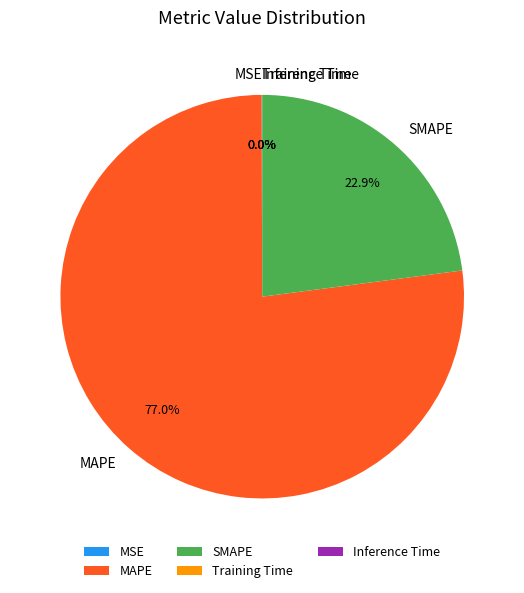

To the nearest percent, what is the average slice percentage?

20%